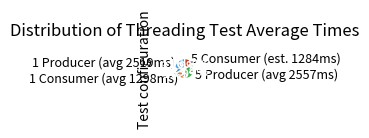

Is there any slice that represents more than half of the pie?

No